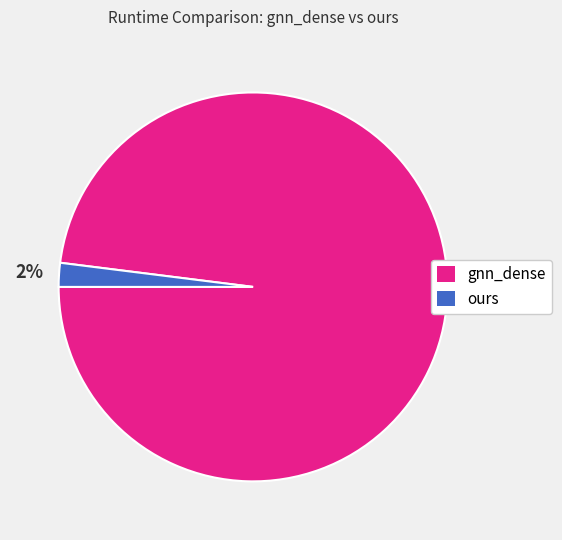

How many slices are in this pie chart?

2